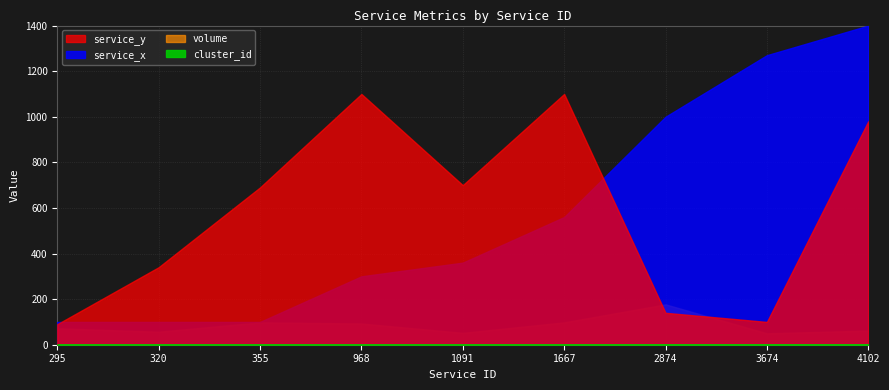

What is the value of the cluster_id point at the 1st from the left?

1